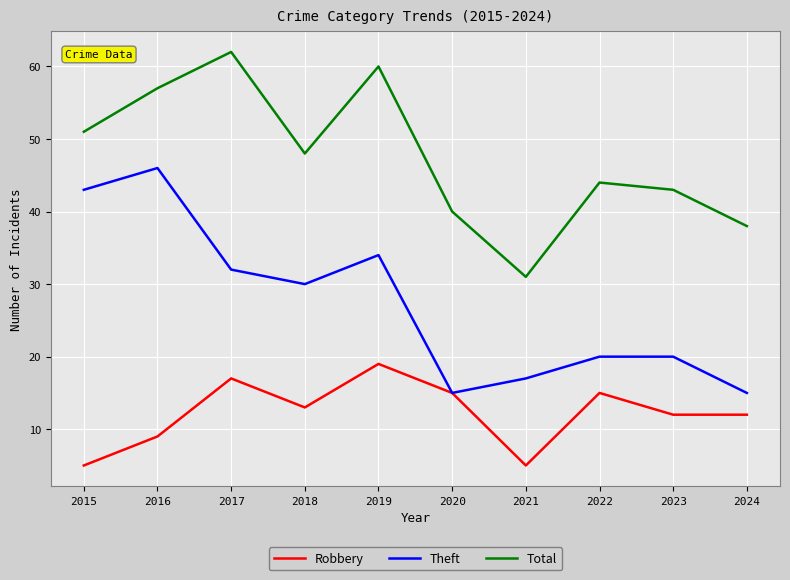

Which series changed the most between 2018 and 2022?

Theft